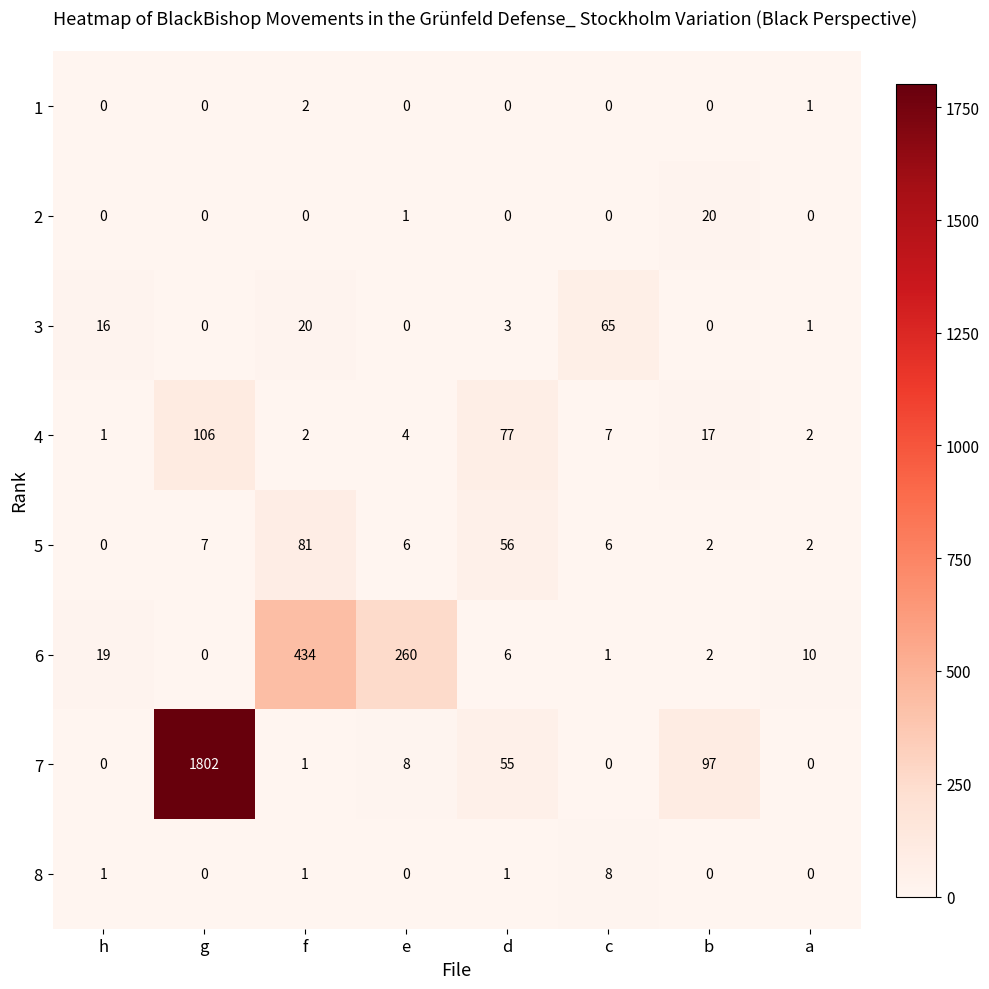

What is the maximum value shown in the chart?

1802